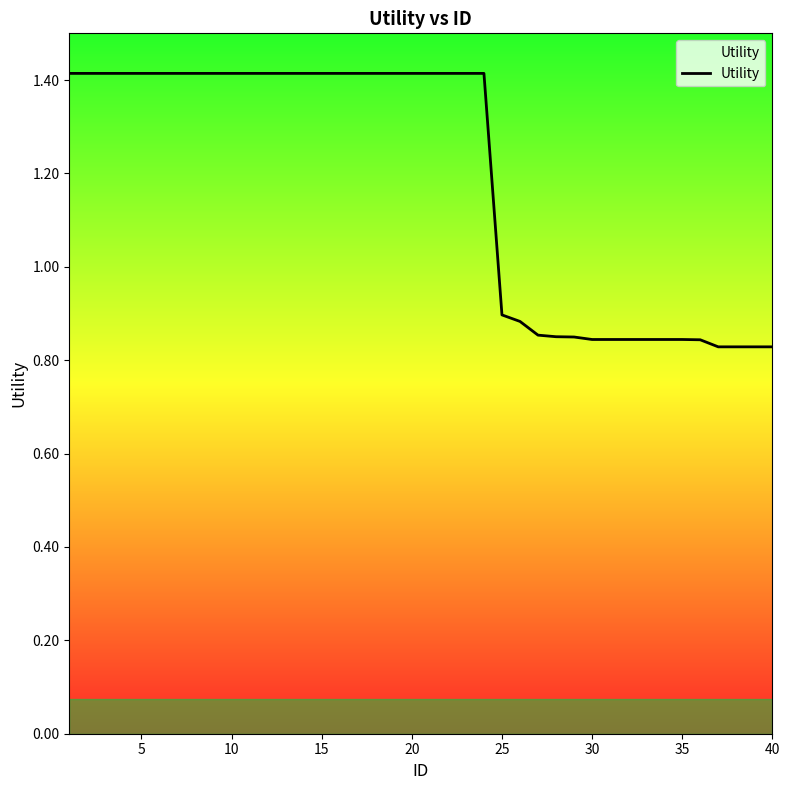

What is the difference between the maximum and minimum values?

0.6